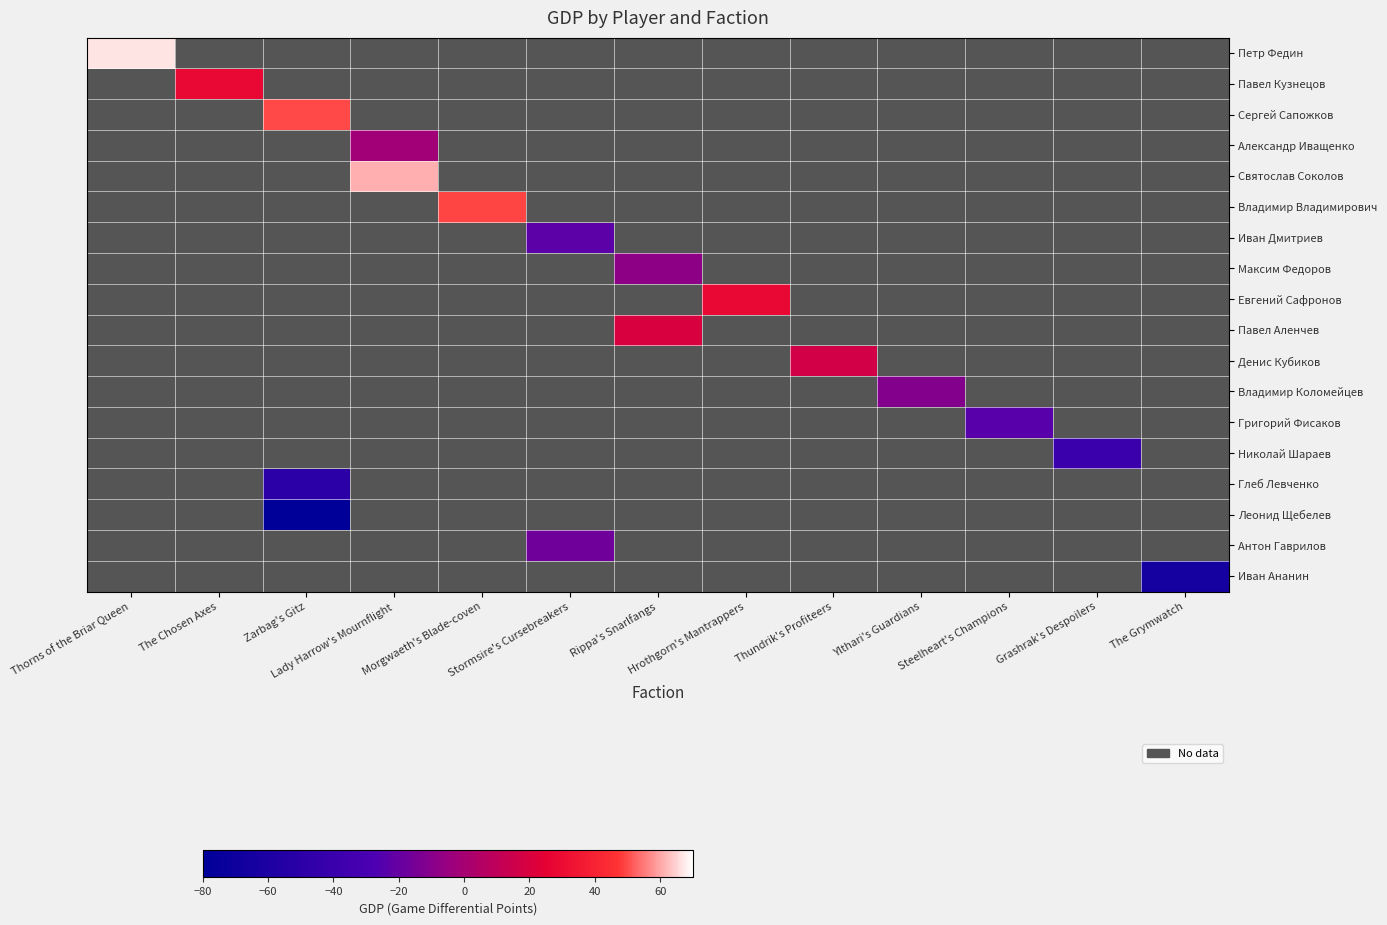

How many distinct data groups are displayed?

18